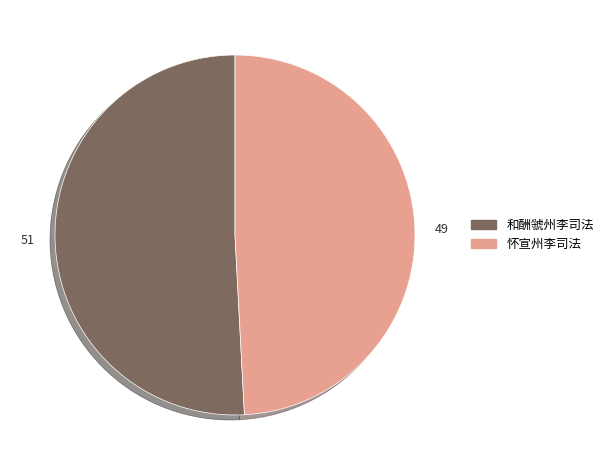

Is it true that 和酬虢州李司法 is 62% of the pie?

False